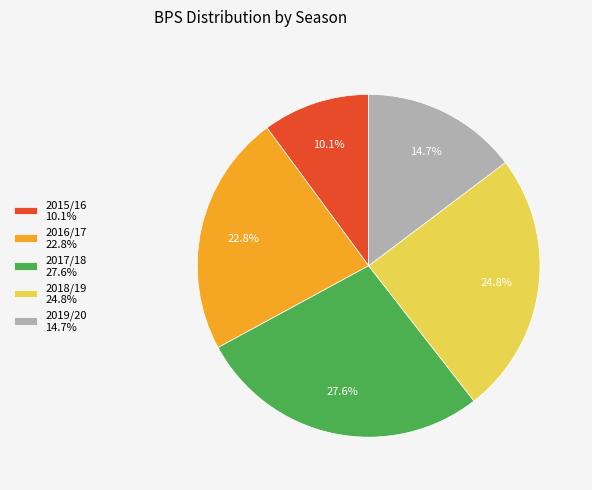

To the nearest percent, what is the average slice percentage?

20%